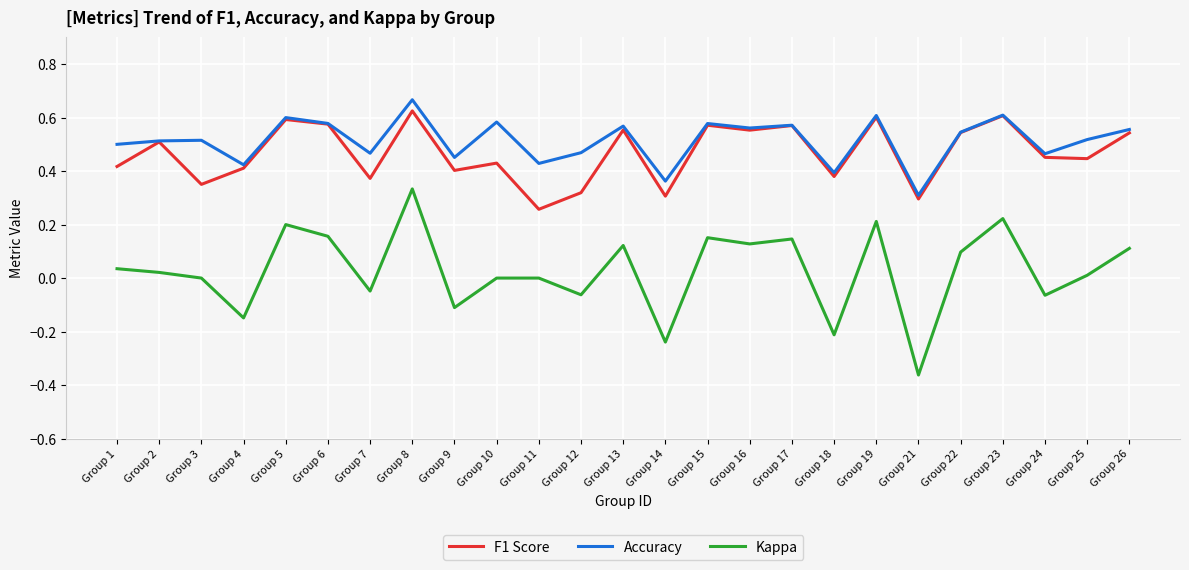

True or false: Kappa and Accuracy cross at least once.

False